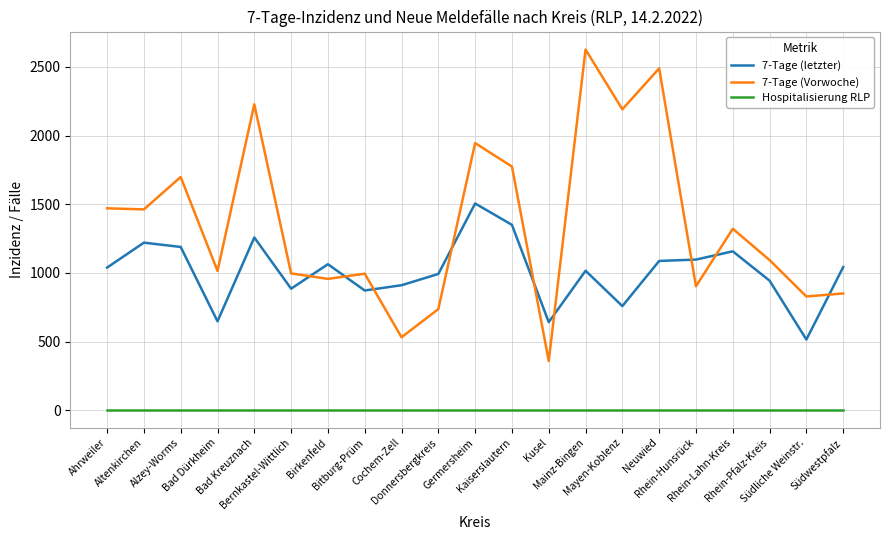

Rank the series at Birkenfeld from highest to lowest value.

7-Tage (letzter), 7-Tage (Vorwoche), Hospitalisierung RLP